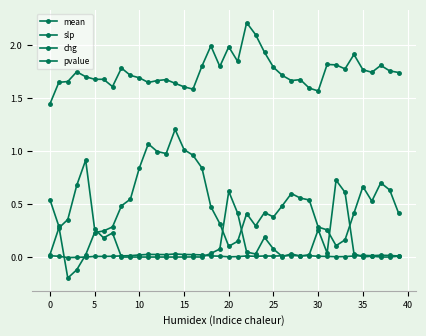

True or false: mean and slp intersect in this chart.

False